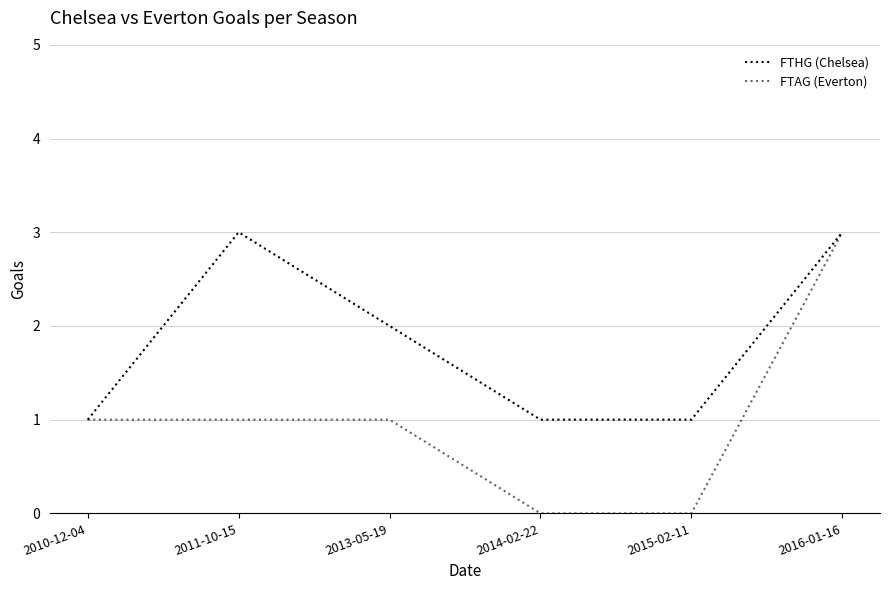

What is the sum of all FTHG (Chelsea) values?

11